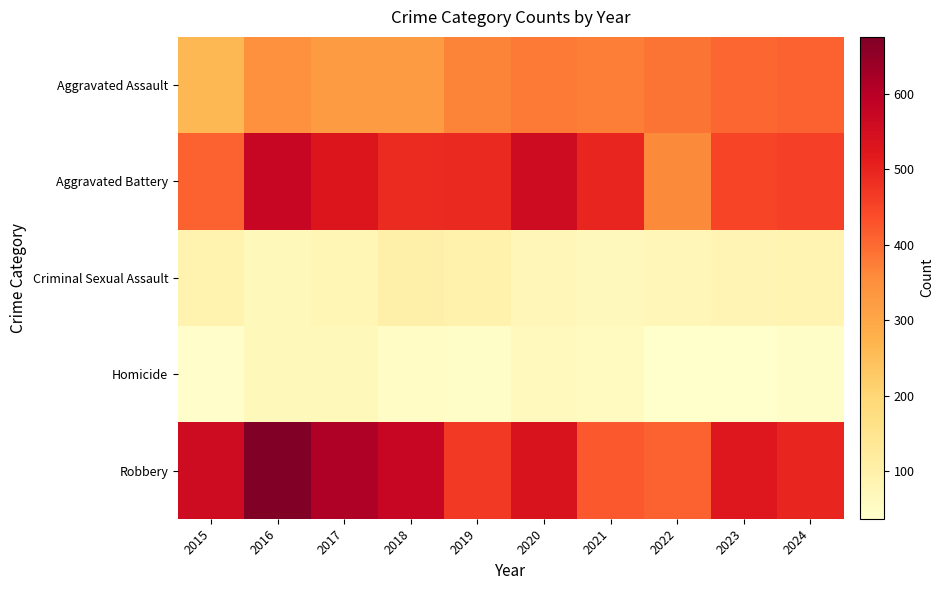

List the series in order of their peak value, lowest first.

Homicide, Criminal Sexual Assault, Aggravated Assault, Aggravated Battery, Robbery